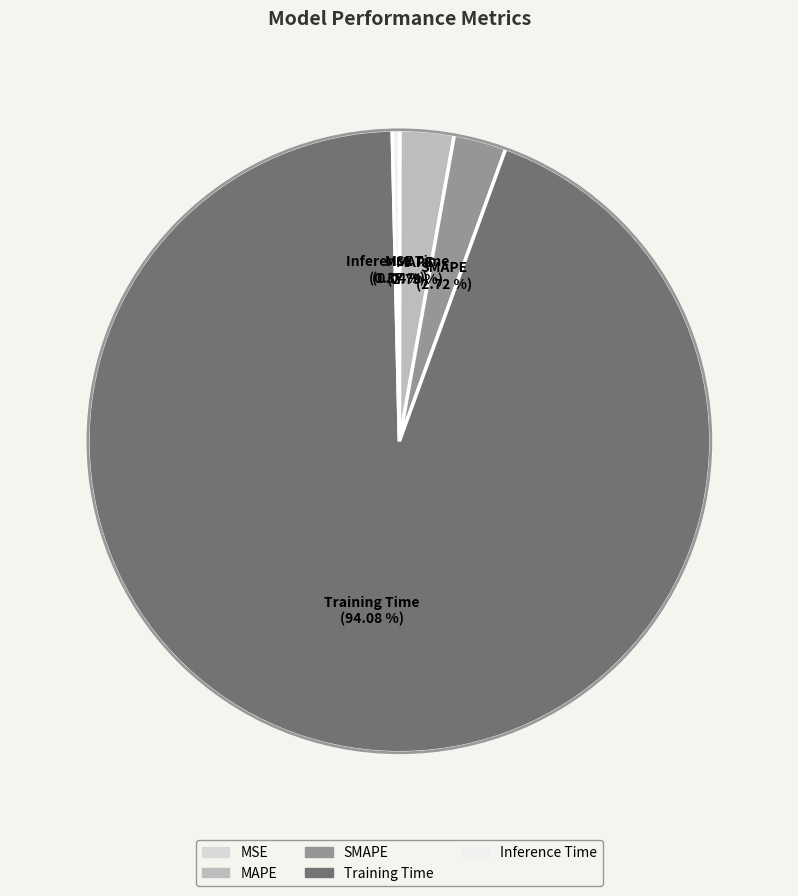

What is the largest slice in the pie chart?

Training Time